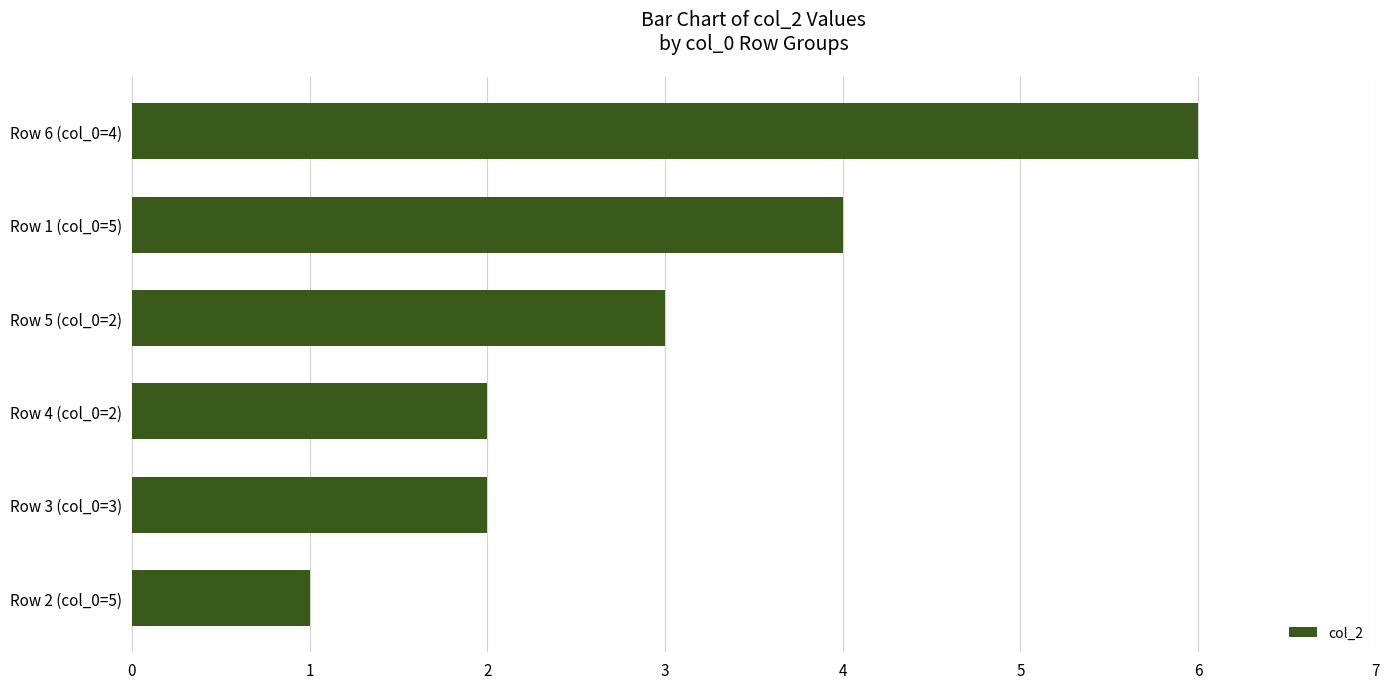

At which label is the value closest to 3?

Row 5 (col_0=2)